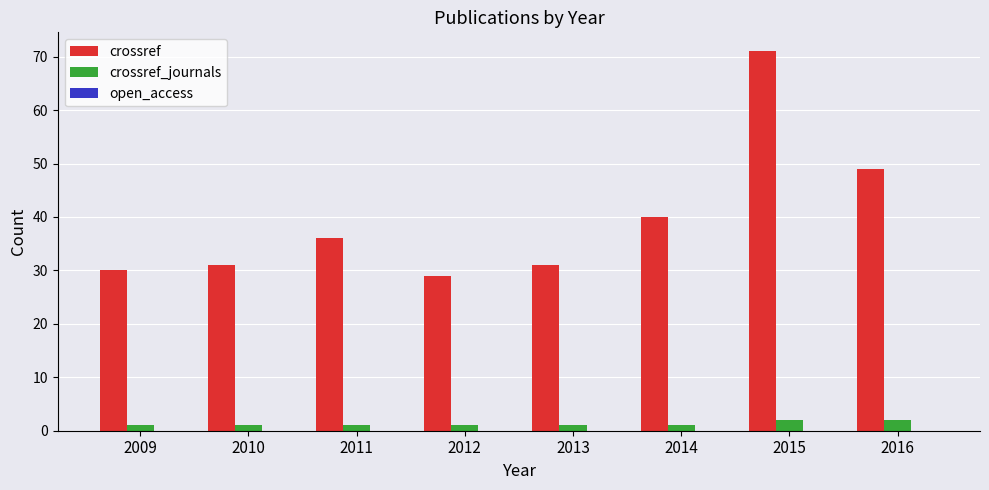

At 2015, list the series in order from smallest to largest.

crossref_journals, crossref